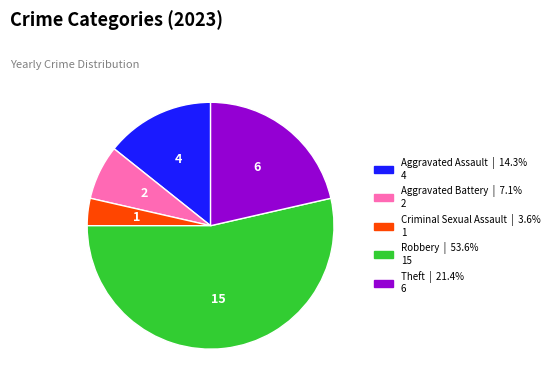

True or false: Aggravated Battery accounts for 7% of the total.

True